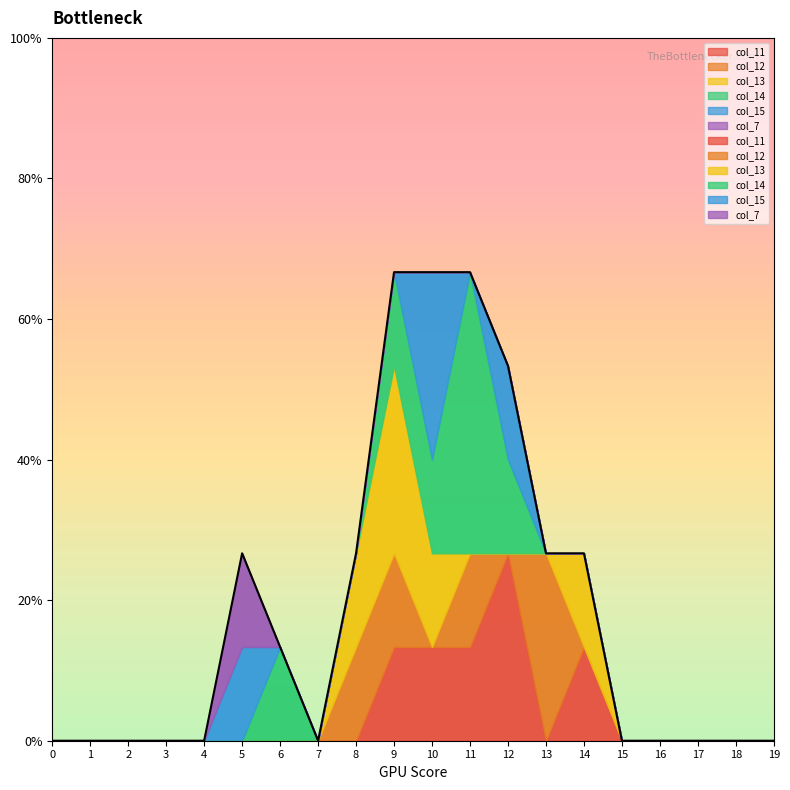

At how many categories does at least one series exceed 2?

1